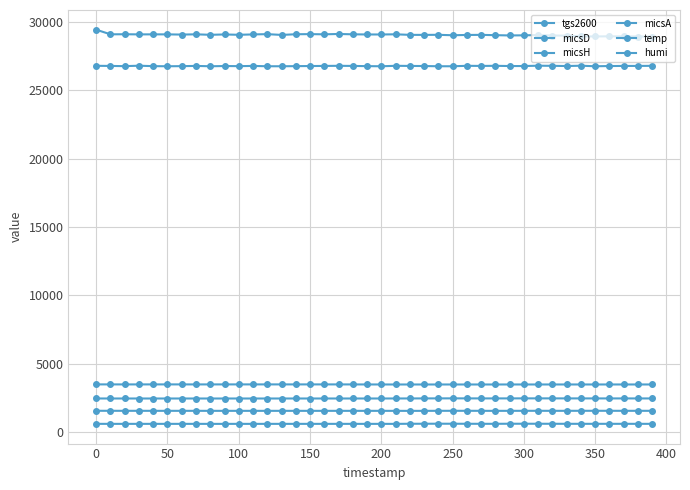

Does the chart have visible grid lines?

Yes